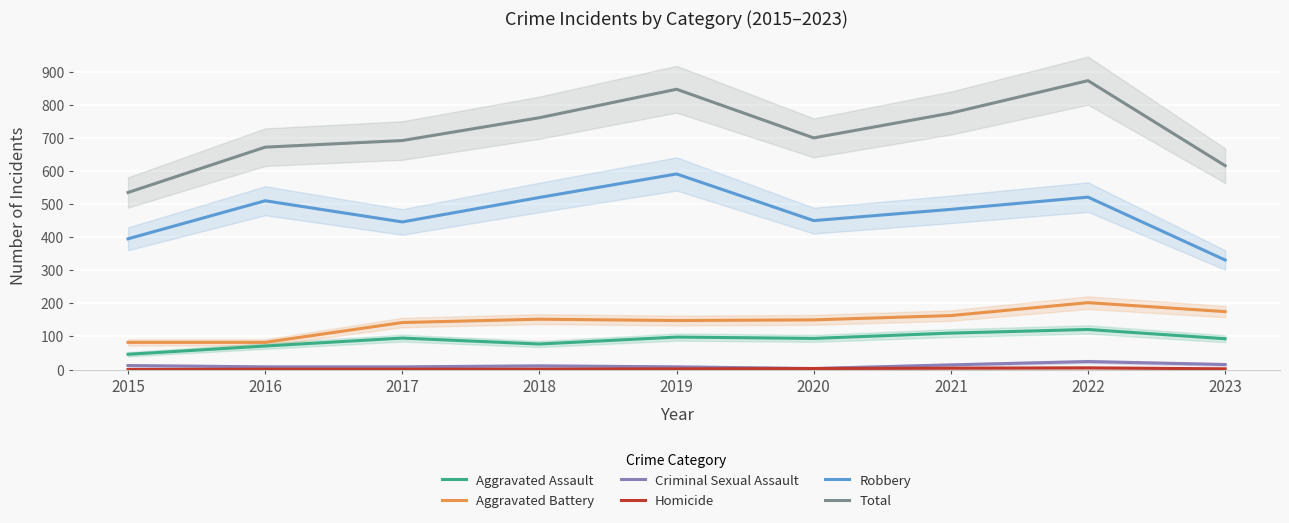

At 2015, list the series in order from smallest to largest.

Homicide, Criminal Sexual Assault, Aggravated Assault, Aggravated Battery, Robbery, Total